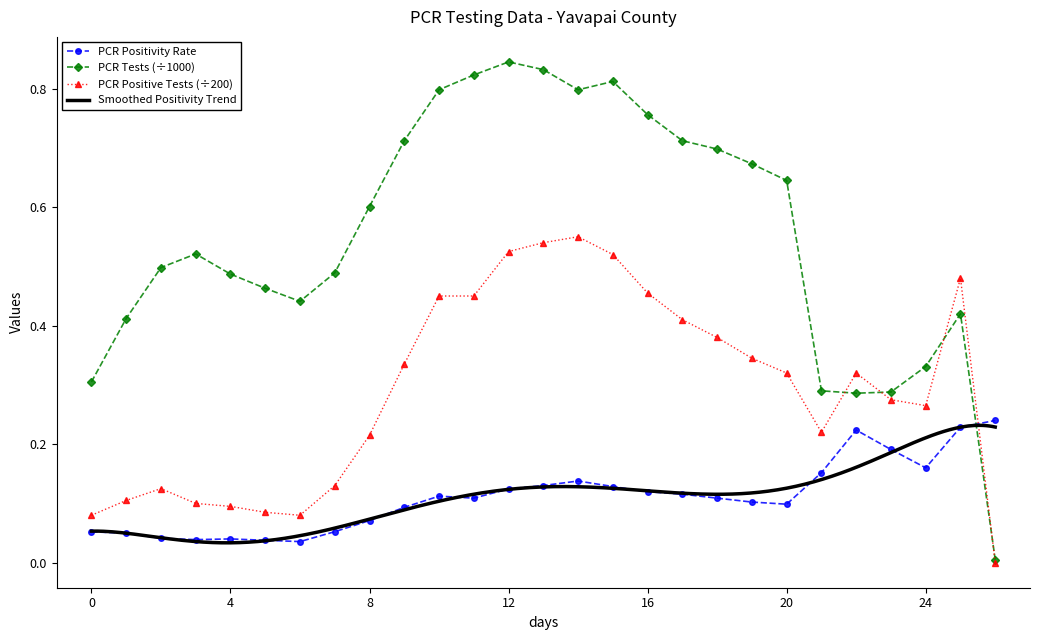

Which series has the widest spread of values?

PCR Tests (scaled)